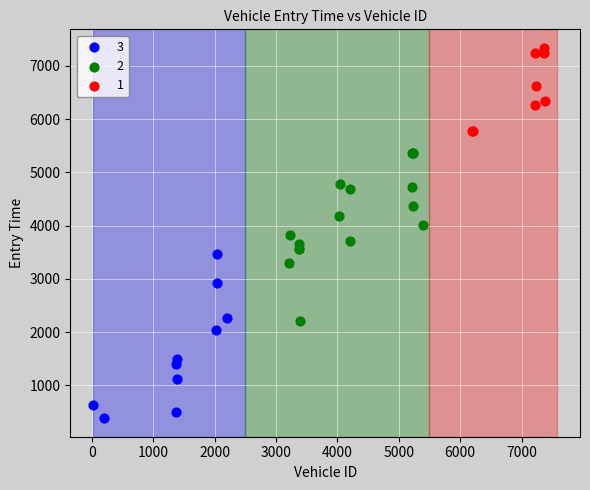

What are all the series names shown in the legend?

3, 2, 1